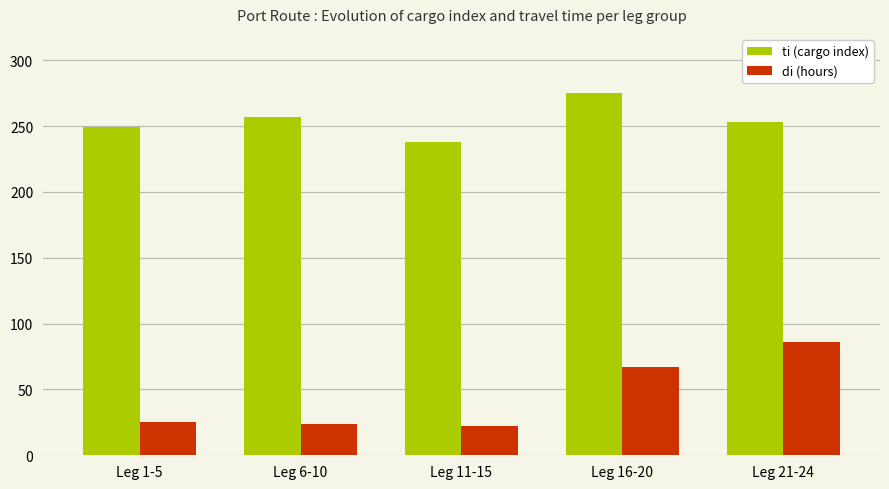

What is the lowest value of the ti (cargo index) series?

238